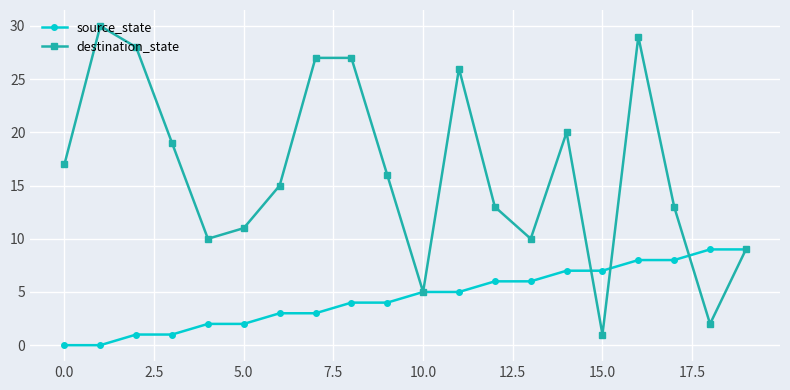

Rank the series by their average value, from highest to lowest.

destination_state, source_state